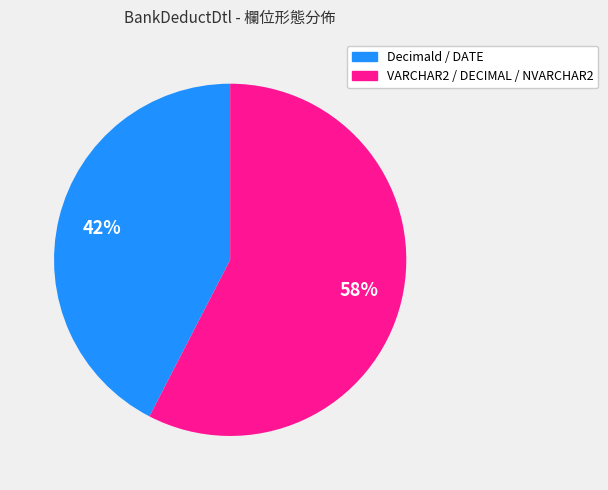

Combined, do Decimald / DATE and VARCHAR2 / DECIMAL / NVARCHAR2 account for over 50%?

Yes